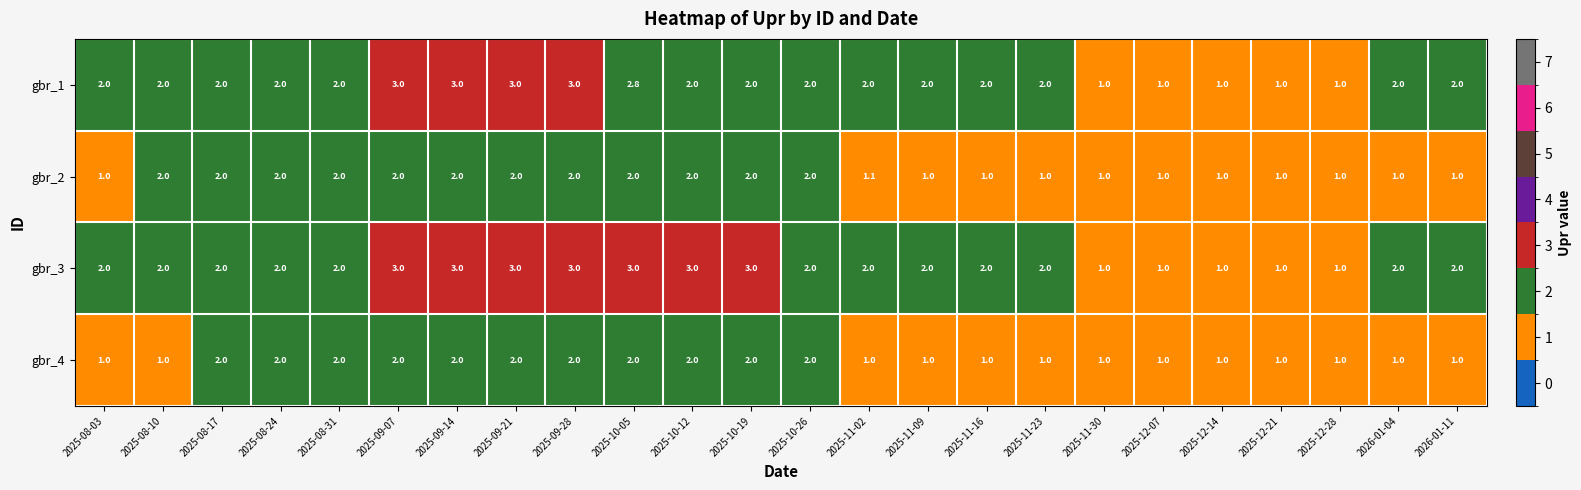

The gbr_1 series shows 2.0 at 2025-08-10. True or false?

True